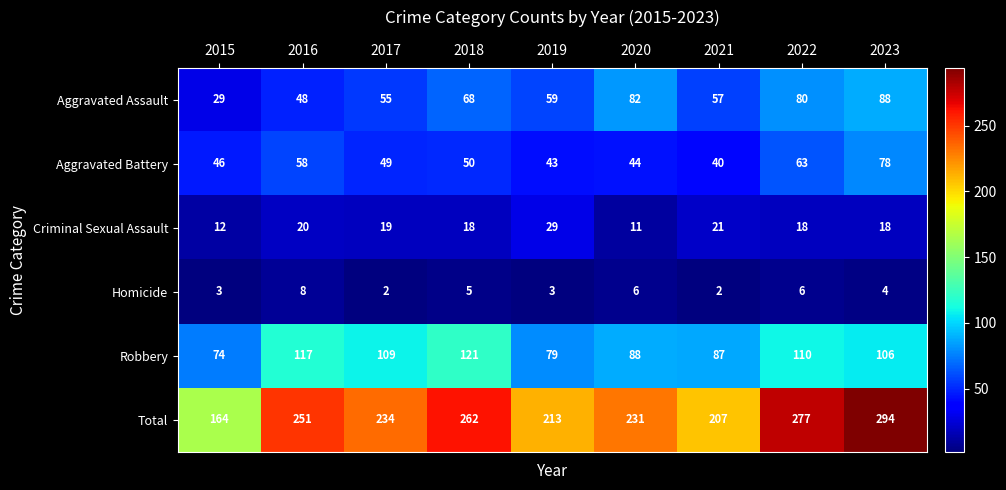

At how many categories does at least one series exceed 230?

6